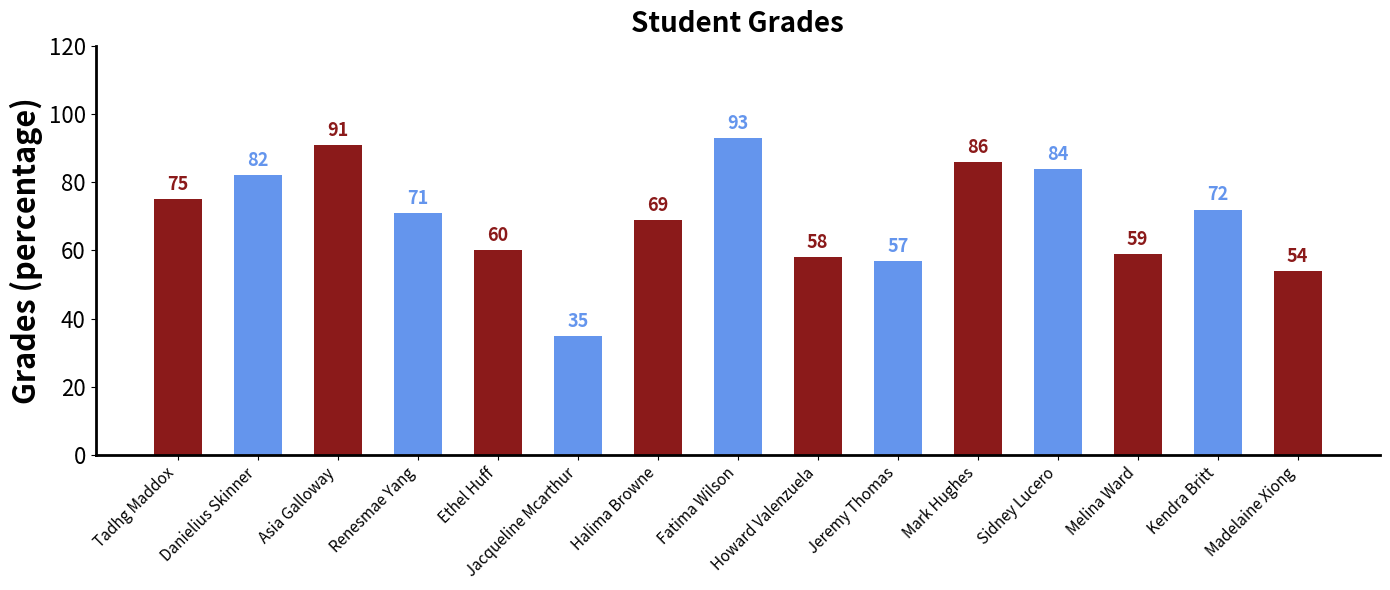

Between Melina Ward and Renesmae Yang, which is larger?

Renesmae Yang